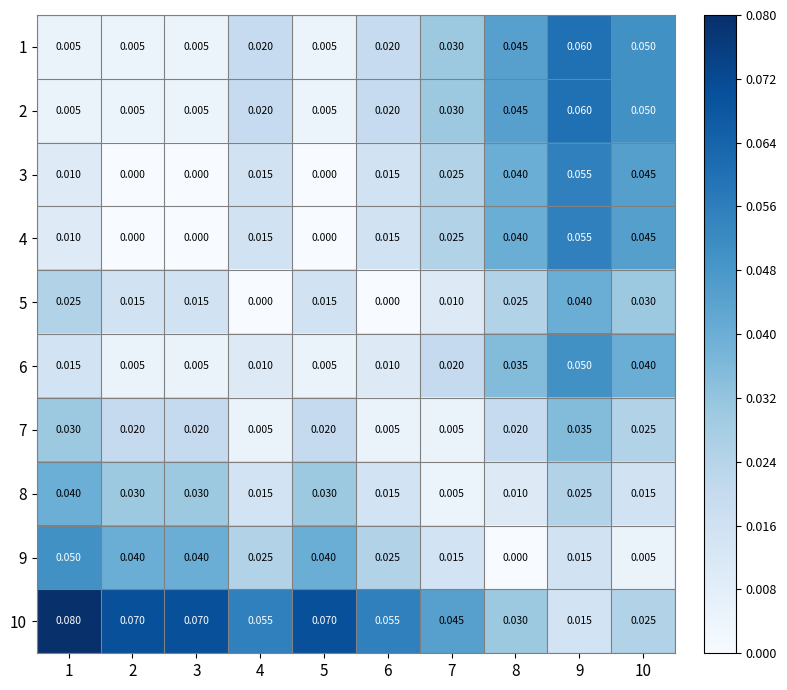

At how many categories does at least one series exceed 0?

10